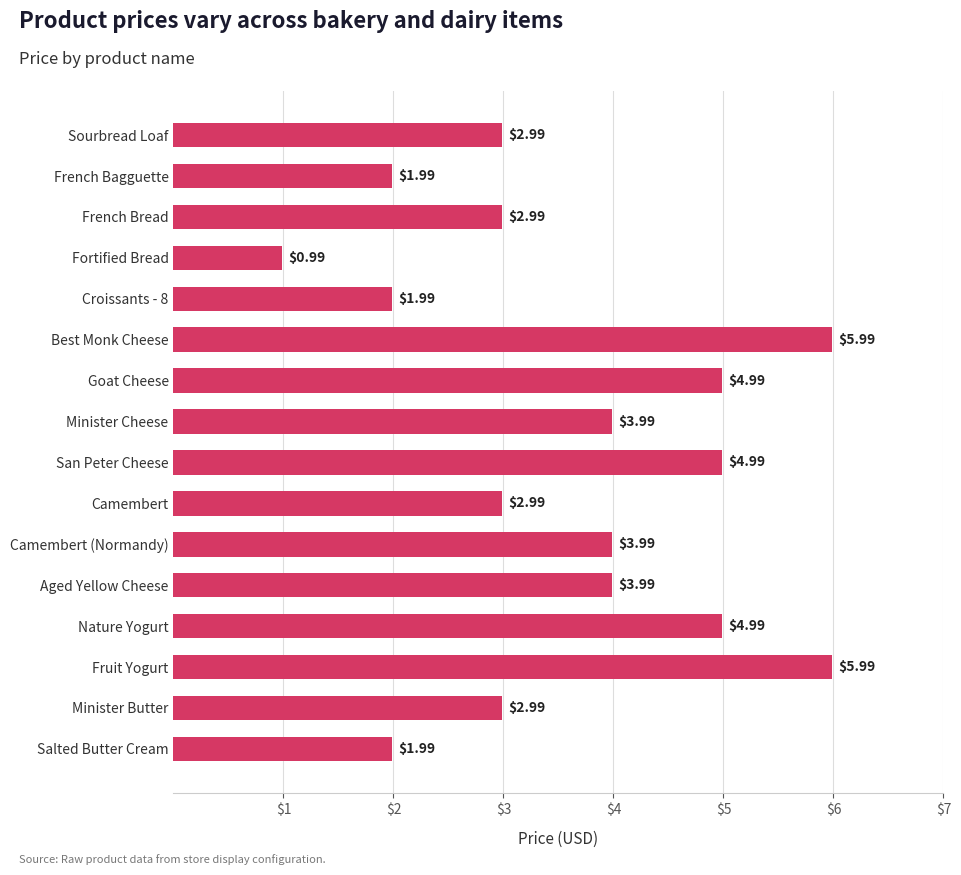

What is the label of the 10th bar from the top?

Camembert